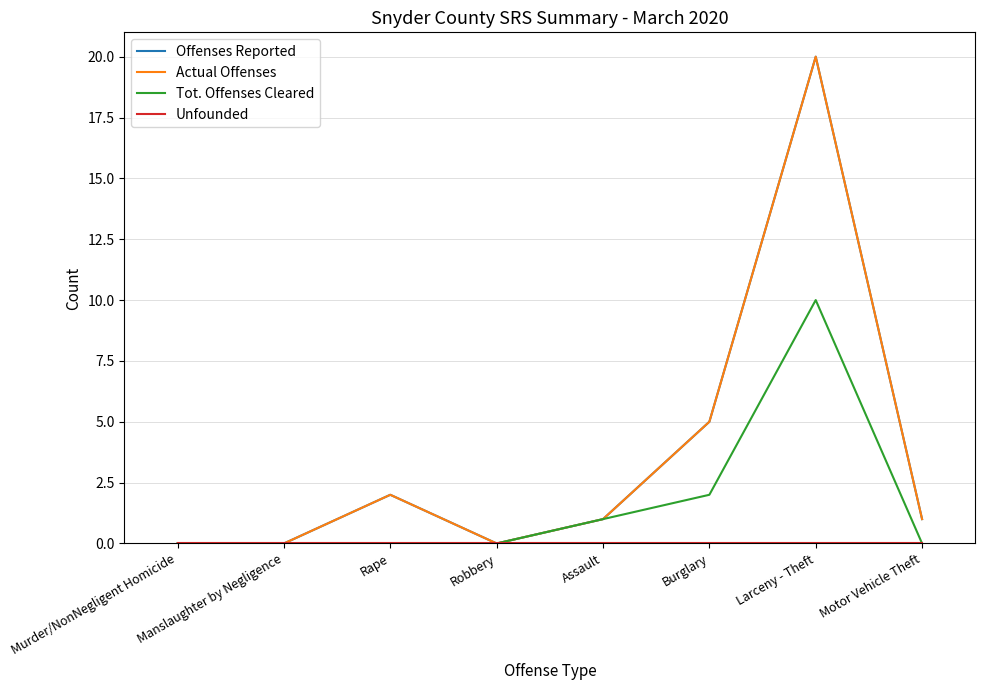

List the labels in order of Tot. Offenses Cleared value, smallest first.

Murder/NonNegligent Homicide, Manslaughter by Negligence, Rape, Robbery, Motor Vehicle Theft, Assault, Burglary, Larceny - Theft